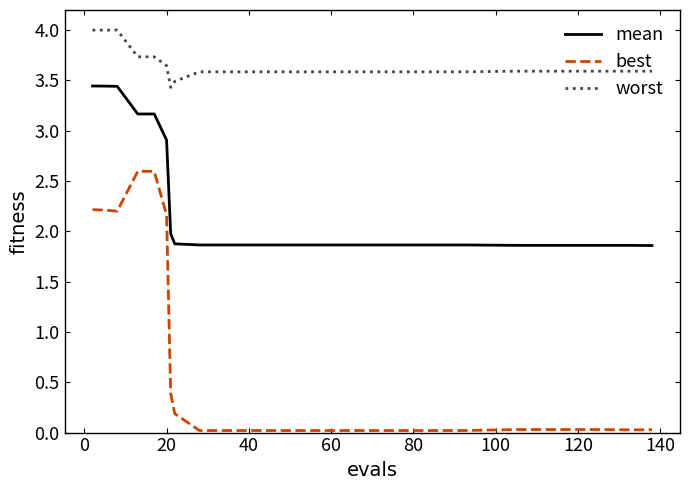

What is the average value of the worst series?

3.7